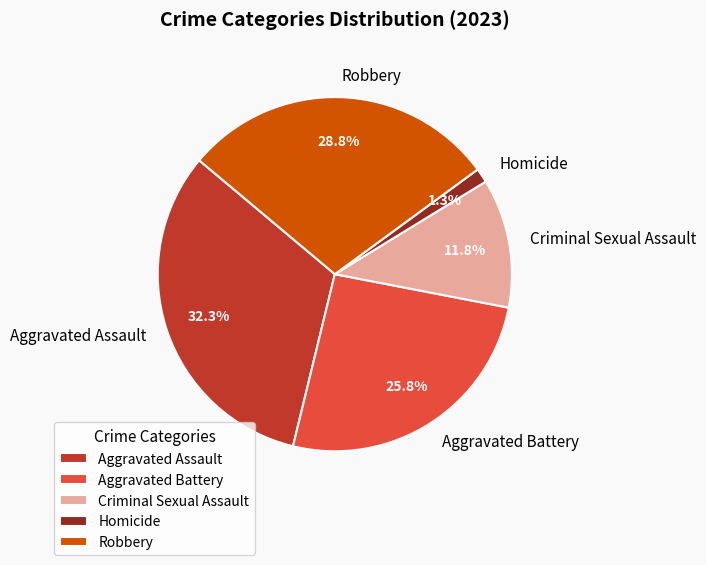

Combined, do Aggravated Battery and Aggravated Assault account for over 50%?

Yes